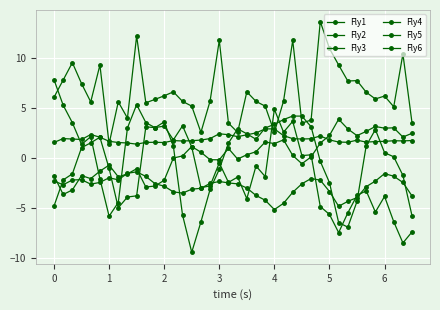

Is this an area chart (filled region under the line)?

No